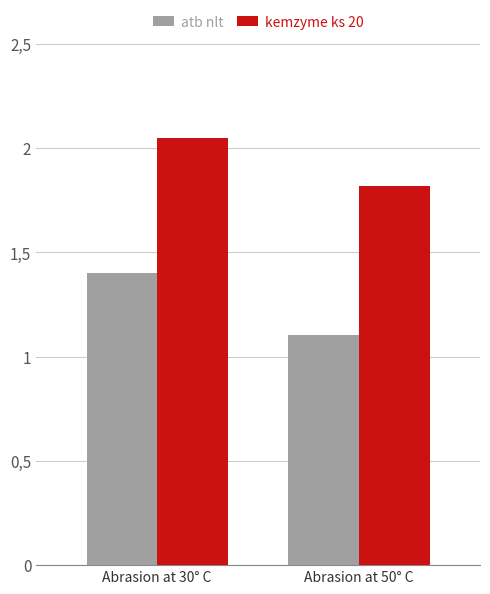

List the series in order of their overall mean, highest first.

kemzyme ks 20, atb nlt